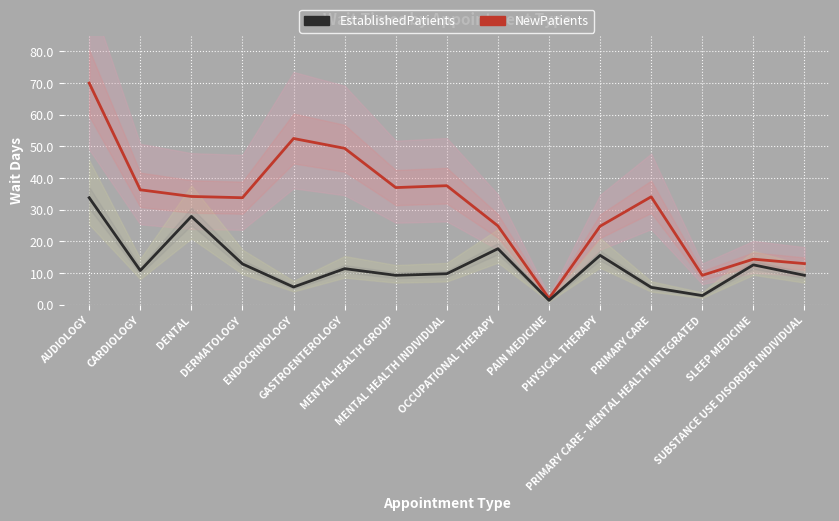

Reading left to right, list all the values displayed in this chart.

NewPatients: AUDIOLOGY=70.0	CARDIOLOGY=36.3	DENTAL=34.2	DERMATOLOGY=33.8	ENDOCRINOLOGY=52.5	GASTROENTEROLOGY=49.4	MENTAL HEALTH GROUP=37.0	MENTAL HEALTH INDIVIDUAL=37.6	OCCUPATIONAL THERAPY=24.9	PAIN MEDICINE=2.0	PHYSICAL THERAPY=24.8	PRIMARY CARE=34.1	PRIMARY CARE - MENTAL HEALTH INTEGRATED=9.3	SLEEP MEDICINE=14.4	SUBSTANCE USE DISORDER INDIVIDUAL=13.0
EstablishedPatients: AUDIOLOGY=33.8	CARDIOLOGY=10.8	DENTAL=27.9	DERMATOLOGY=12.9	ENDOCRINOLOGY=5.6	GASTROENTEROLOGY=11.4	MENTAL HEALTH GROUP=9.3	MENTAL HEALTH INDIVIDUAL=9.8	OCCUPATIONAL THERAPY=17.7	PAIN MEDICINE=1.4	PHYSICAL THERAPY=15.6	PRIMARY CARE=5.5	PRIMARY CARE - MENTAL HEALTH INTEGRATED=2.9	SLEEP MEDICINE=12.6	SUBSTANCE USE DISORDER INDIVIDUAL=9.3